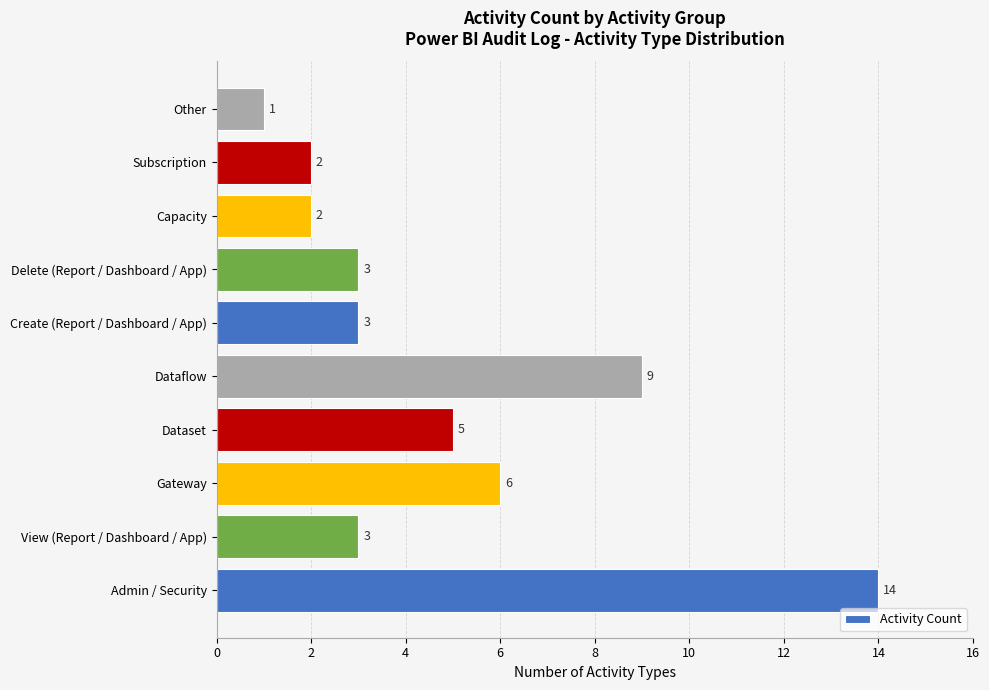

Reading bottom to top, list all the values displayed in this chart.

14	3	6	5	9	3	3	2	2	1